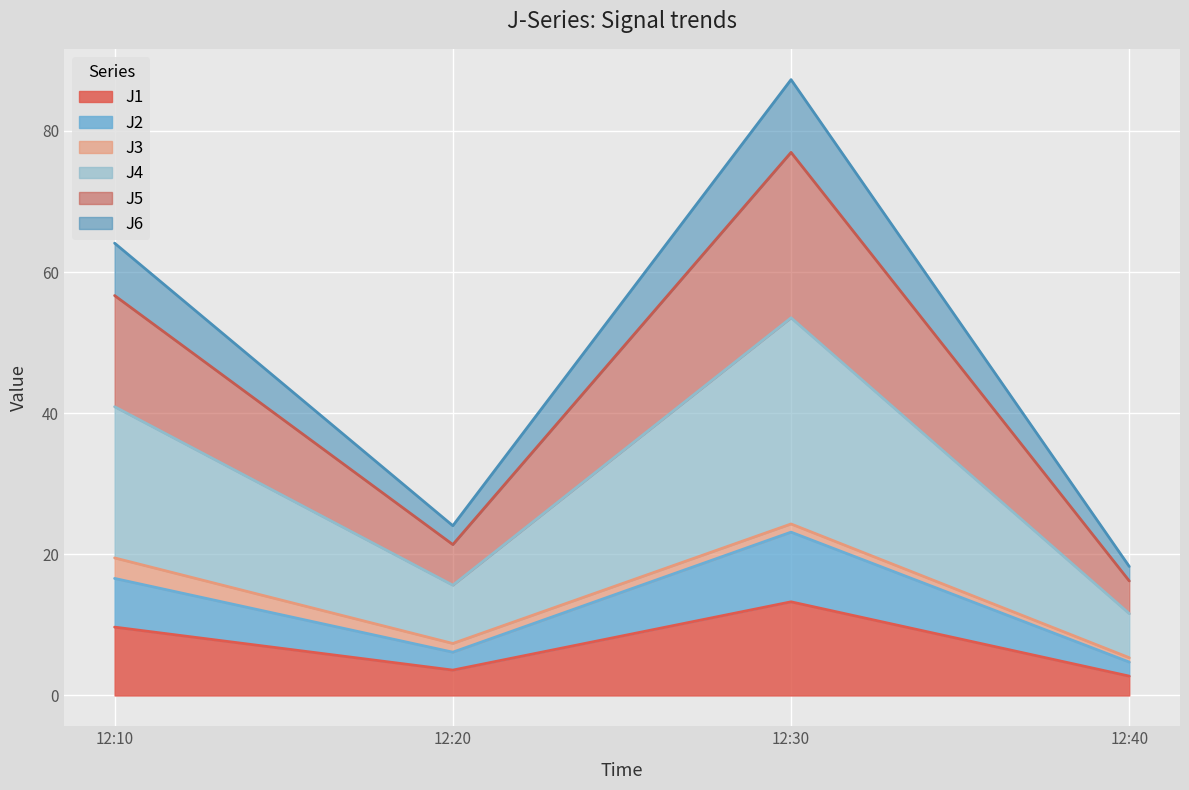

What is the lowest value of the J1 series?

2.7